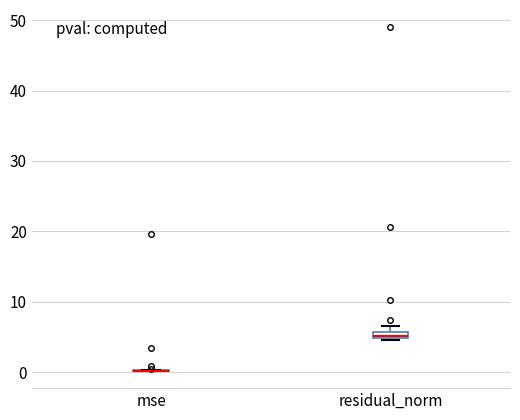

Where is the upper edge of the box for residual_norm on the y-axis? The values are not printed on the chart, so give them approximately, as read against the axis.

6